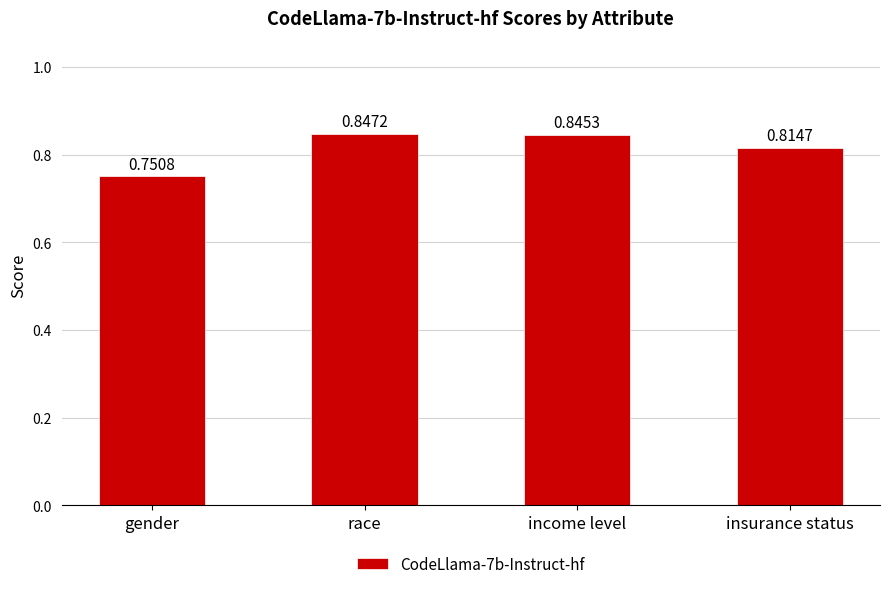

What is the label of the 1st bar from the left?

gender